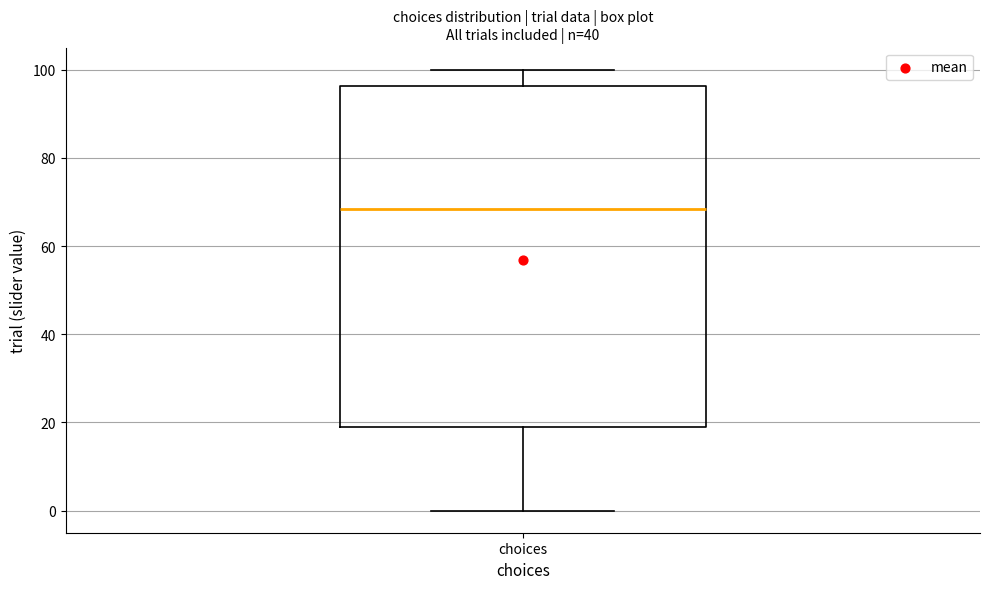

Read this box plot against the y-axis: the position of the median line, the range covered by the box, and the ends of both whiskers. The values are not printed on the chart, so give them approximately, as read against the axis.

median 68, box 20 to 96, whiskers 0 to 100